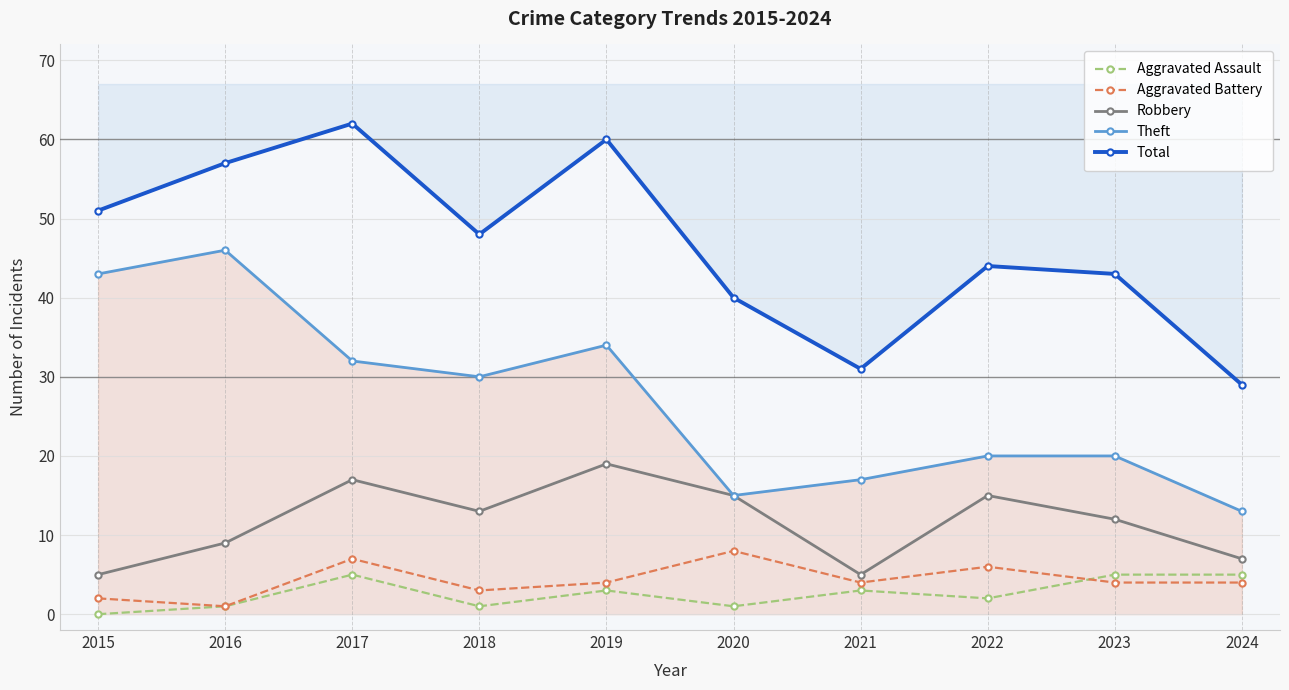

In Robbery, how many points are lower than both neighbors (excluding endpoints)?

2